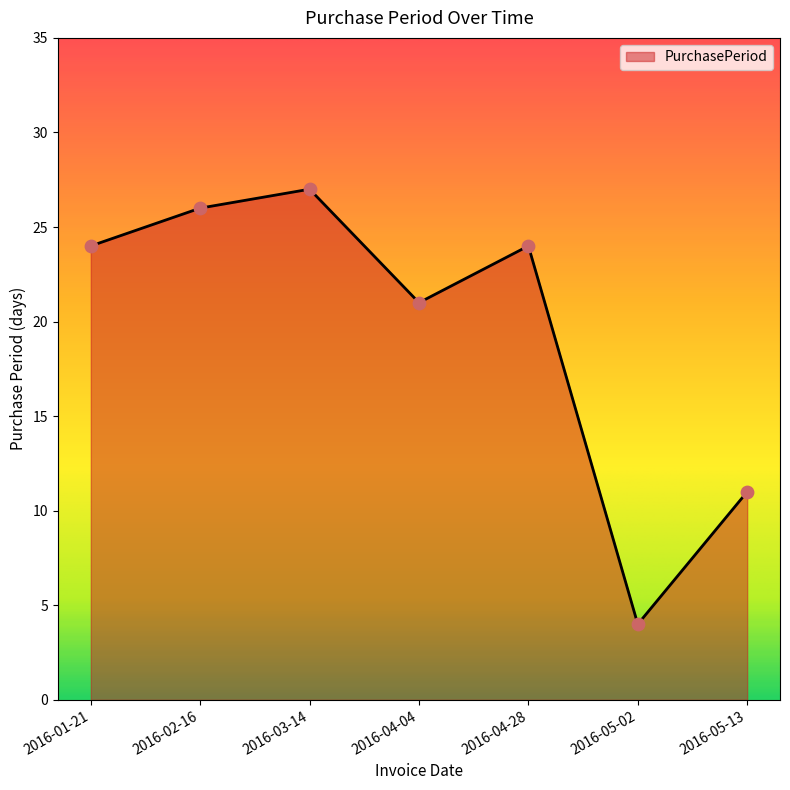

Which has a higher value, 2016-05-13 or 2016-04-28?

2016-04-28